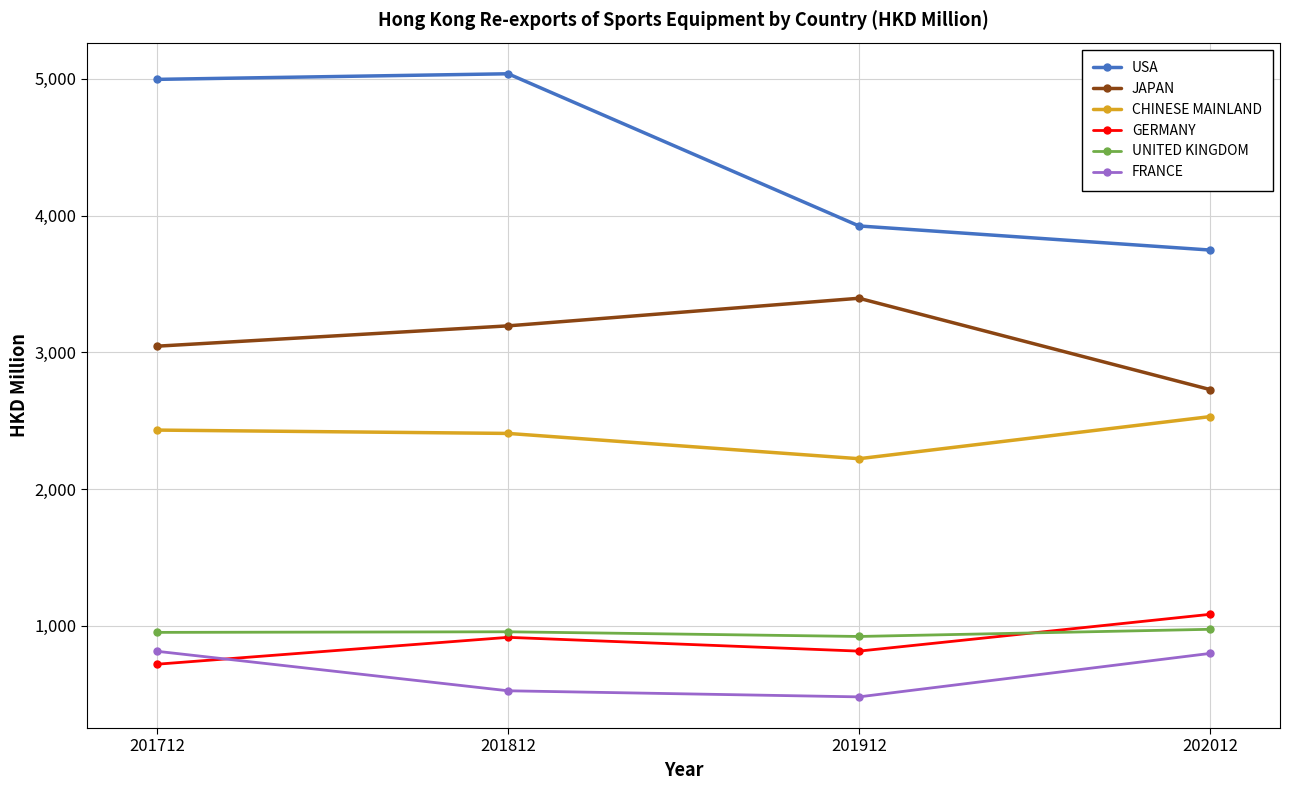

What is the sum of all CHINESE MAINLAND values?

9592.0